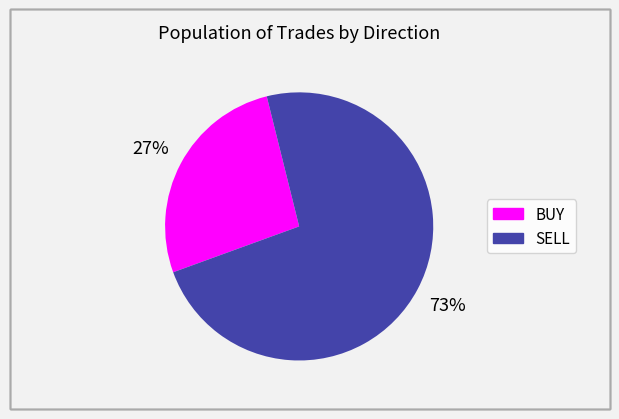

What is the largest slice in the pie chart?

SELL